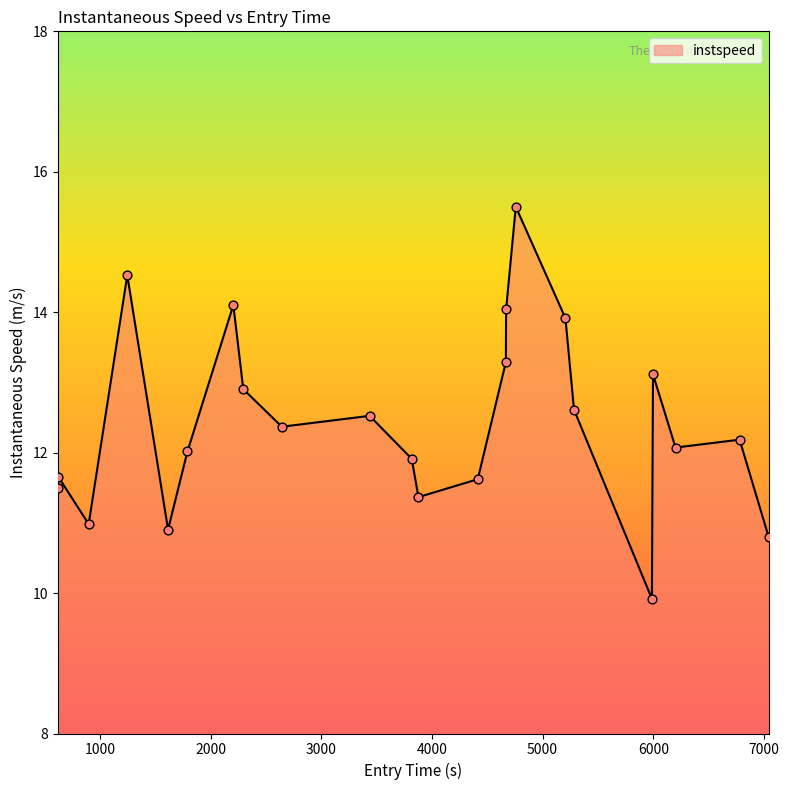

What is the greatest value displayed?

15.5